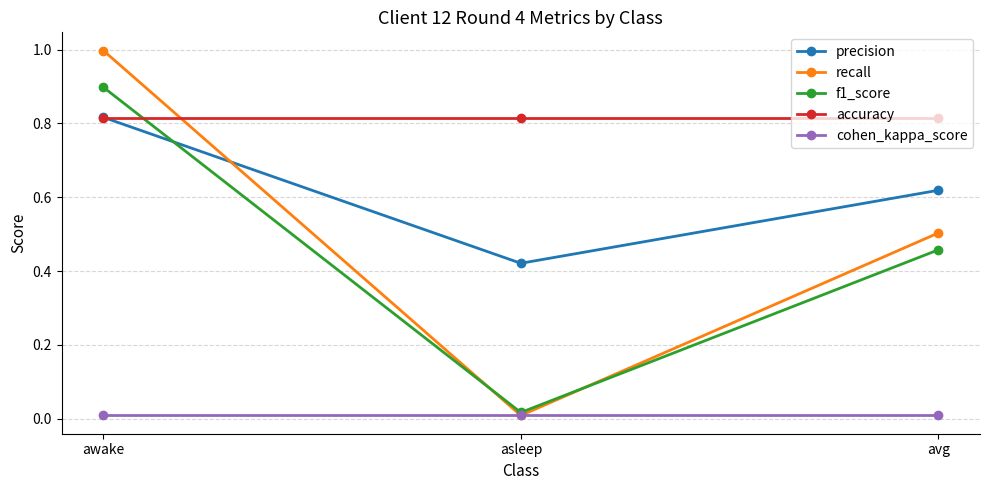

Which series has the largest total across all categories?

accuracy